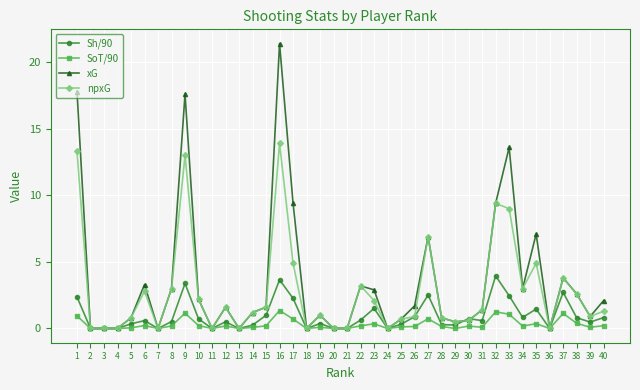

True or false: SoT/90 has a value of 0.0 at 20.

True